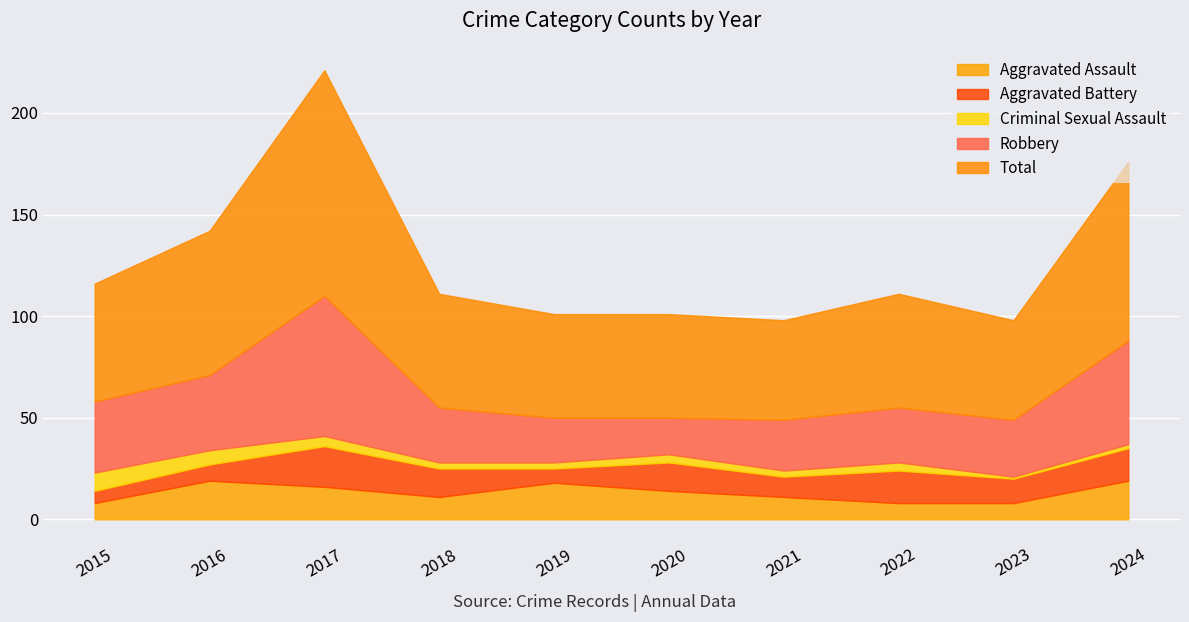

What is the total value across all series at 2020?

101